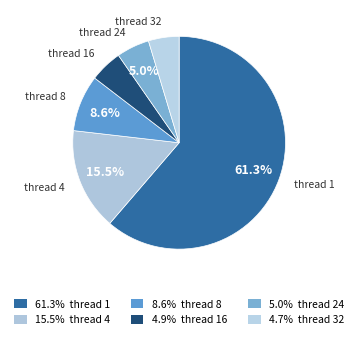

What is the smallest slice in the pie chart?

thread 32